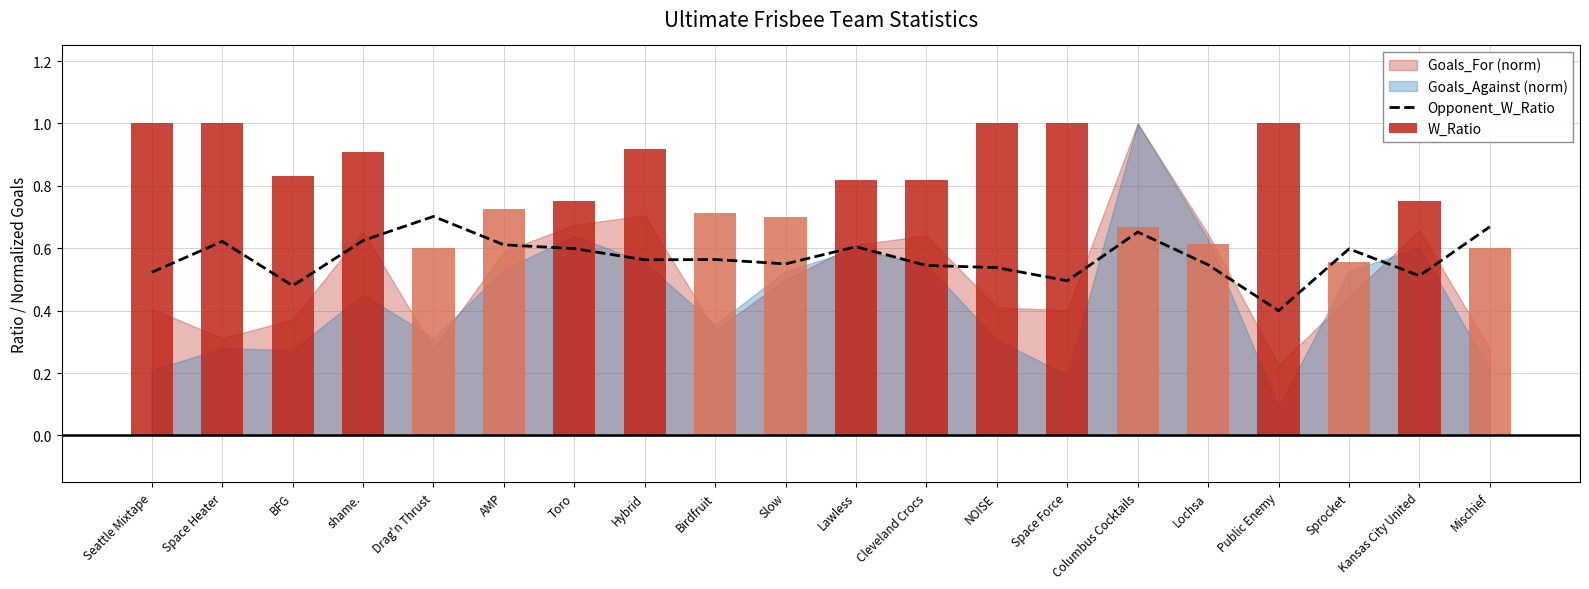

At which category is the sum across all series the highest?

Space Heater